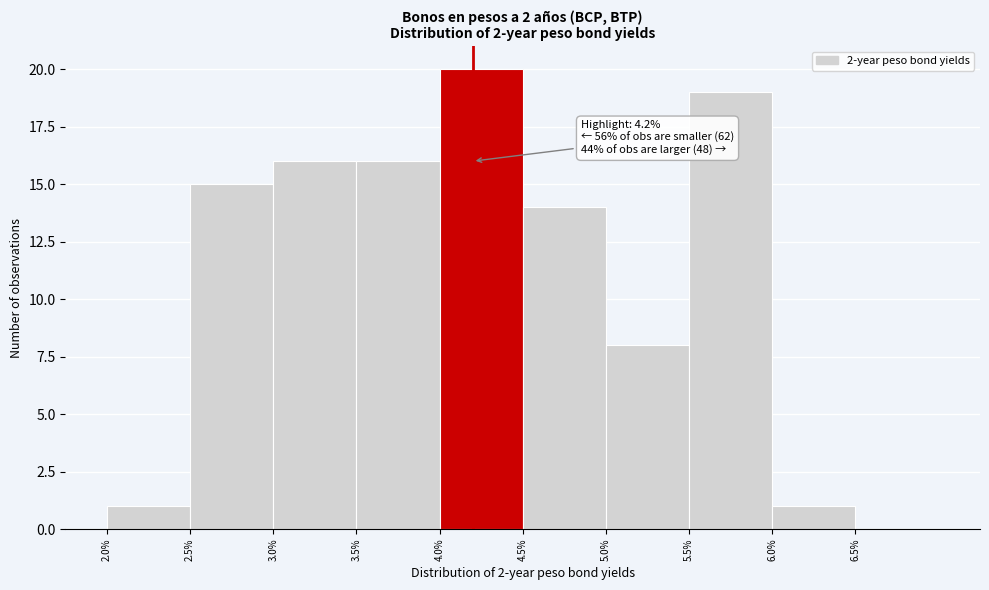

Which range on the x-axis has the tallest bar?

4.0 to 4.5